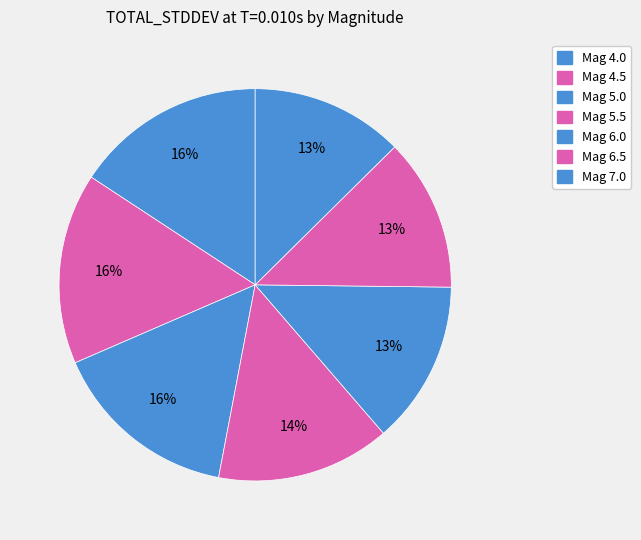

Count the number of slices in the pie.

7